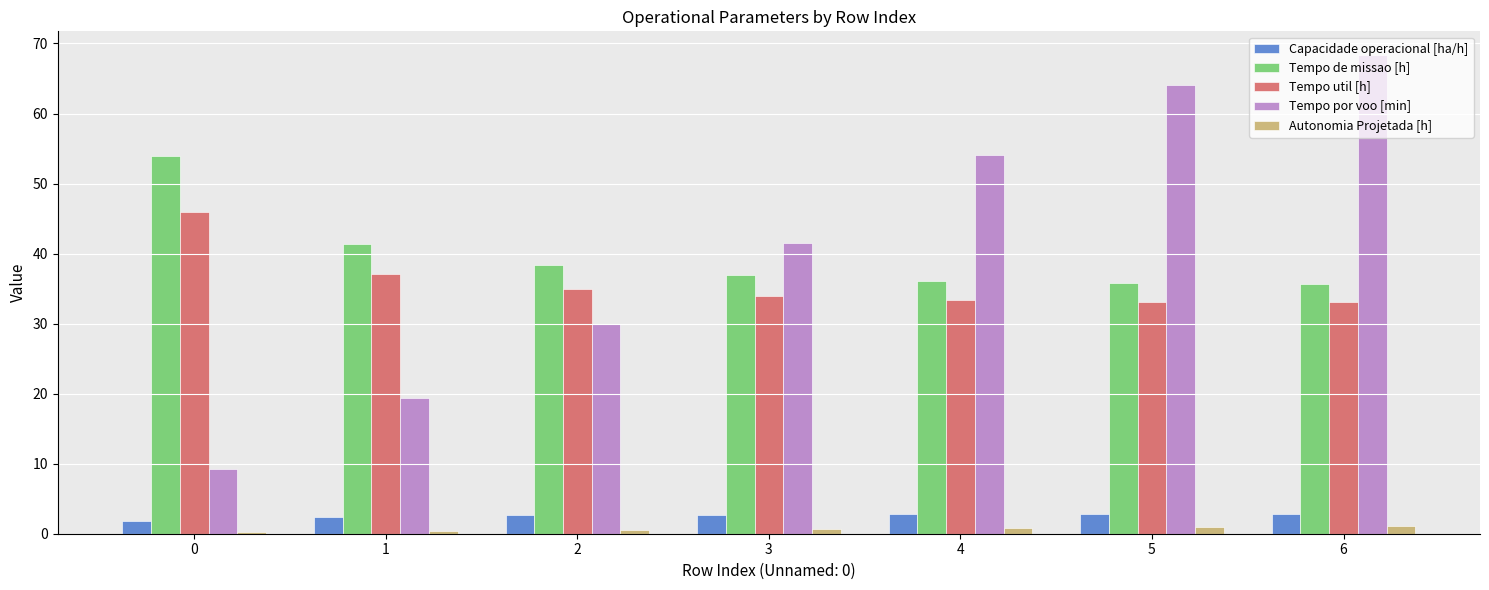

Which series changed the most between 3 and 6?

Tempo por voo [min]